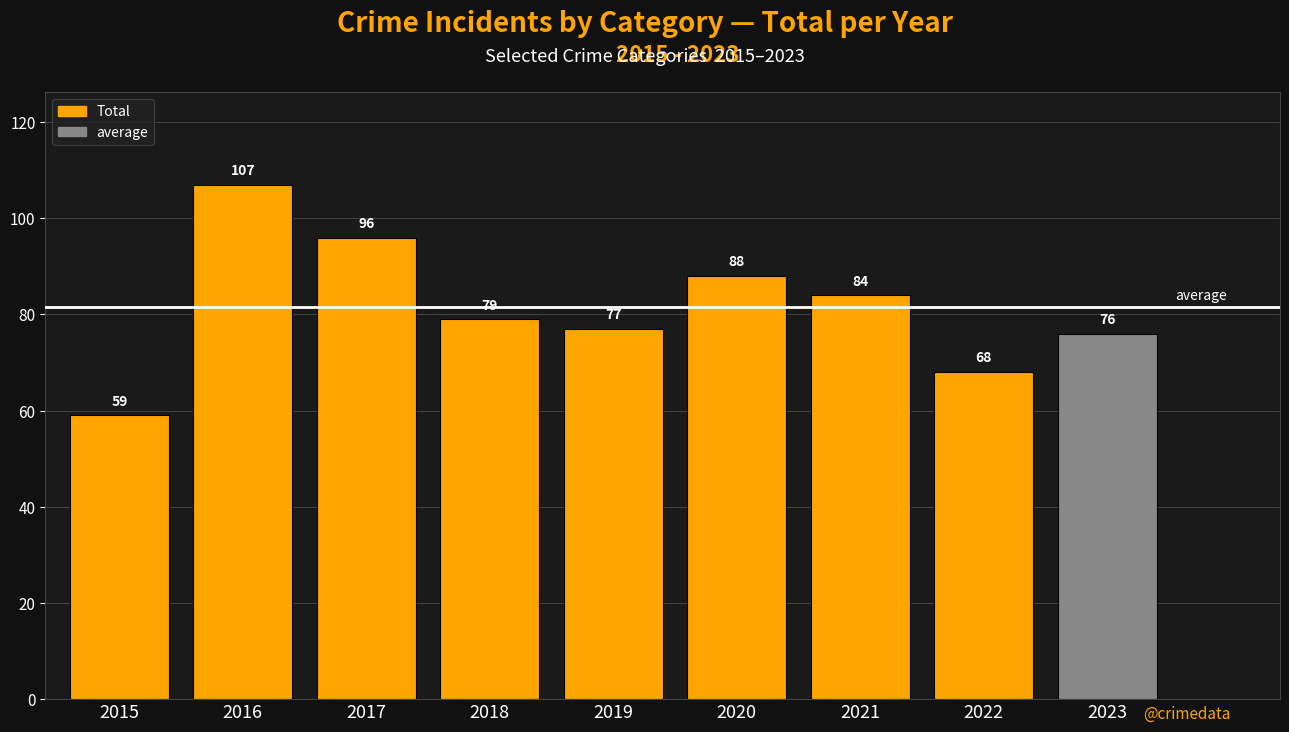

Are the bars grouped side by side (vs. stacked)?

No